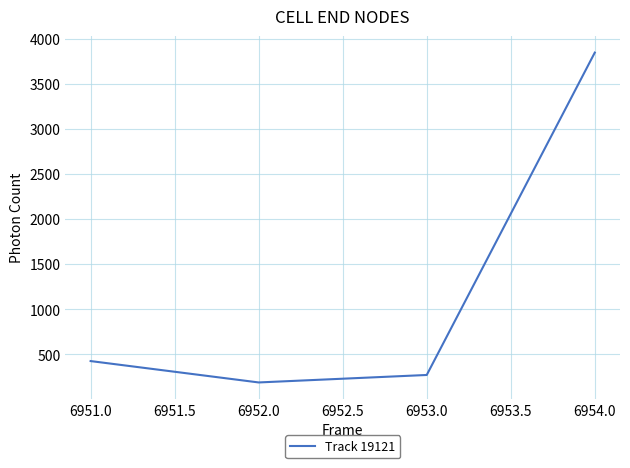

Rank the categories by value from lowest to highest.

6952.0, 6953.0, 6951.0, 6954.0